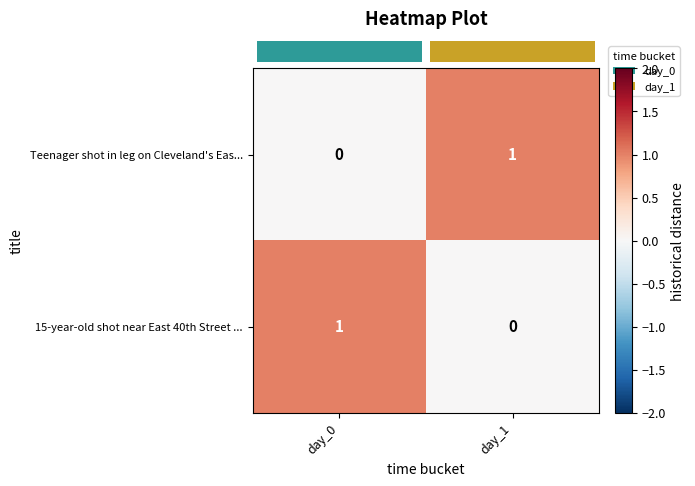

How many series are shown in this chart?

2